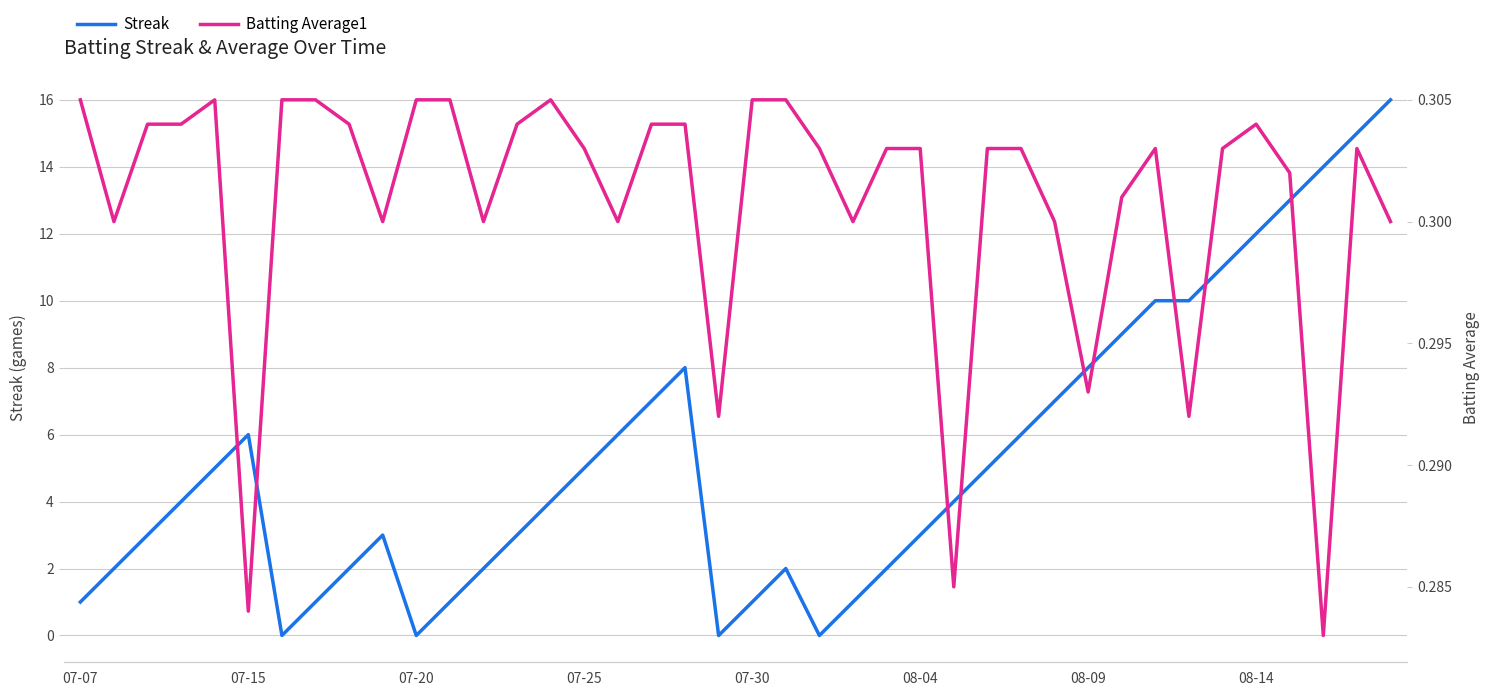

True or false: Streak has a value of 2 at 07-30.

False